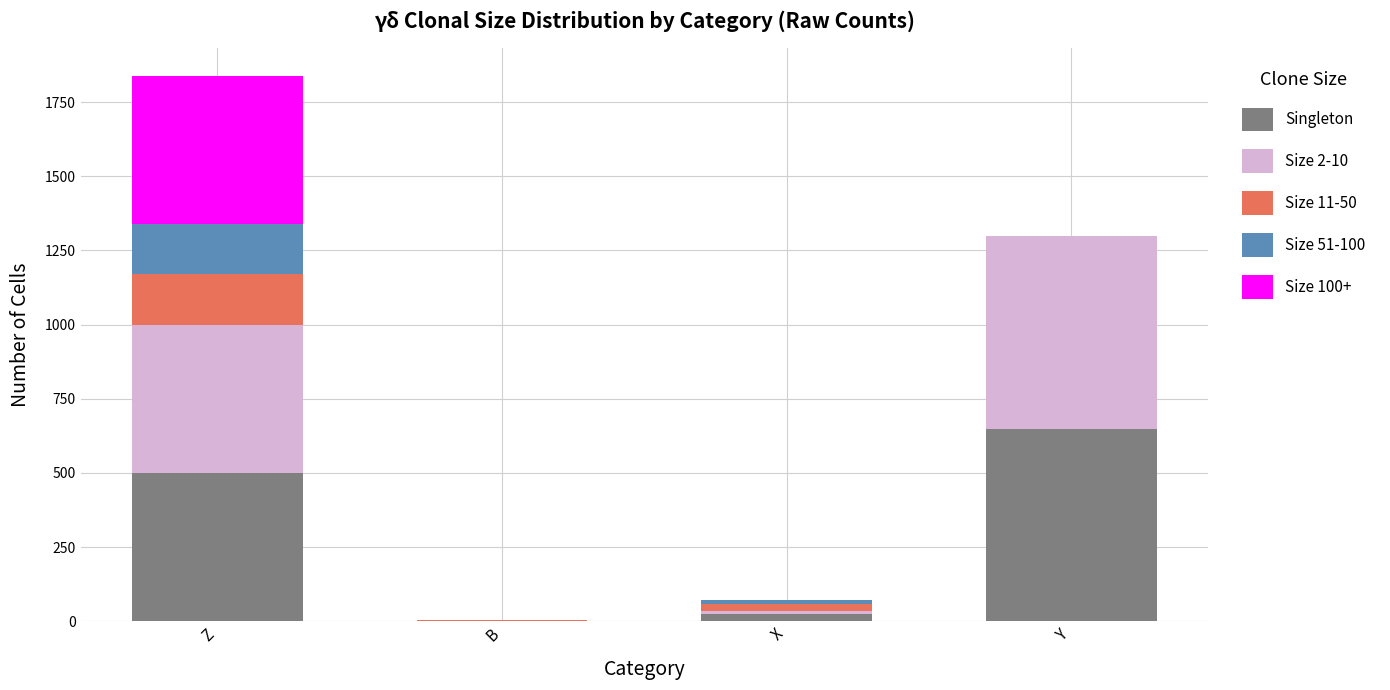

What is the total value across all series at Y?

1297.0